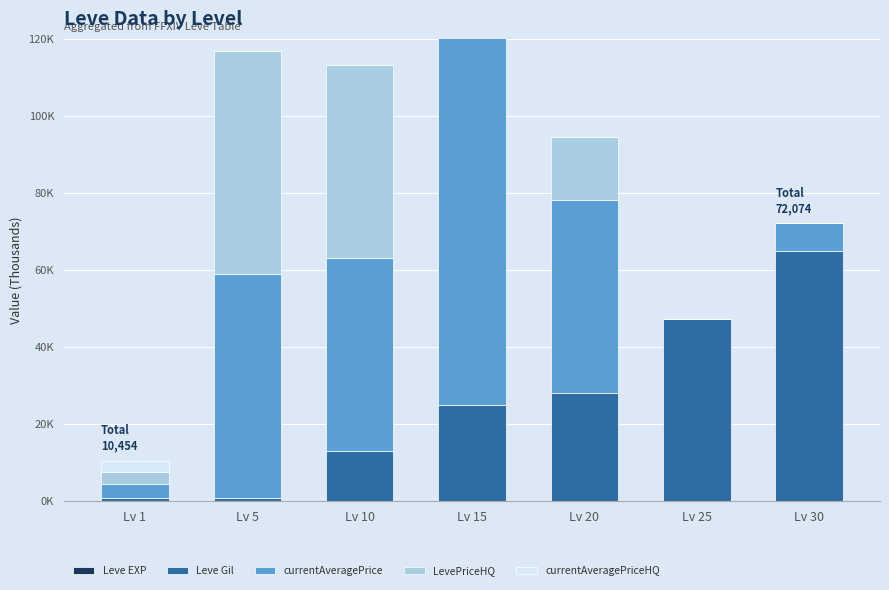

What is the sum of the currentAveragePriceHQ values at Lv 25 and Lv 1?

3.0